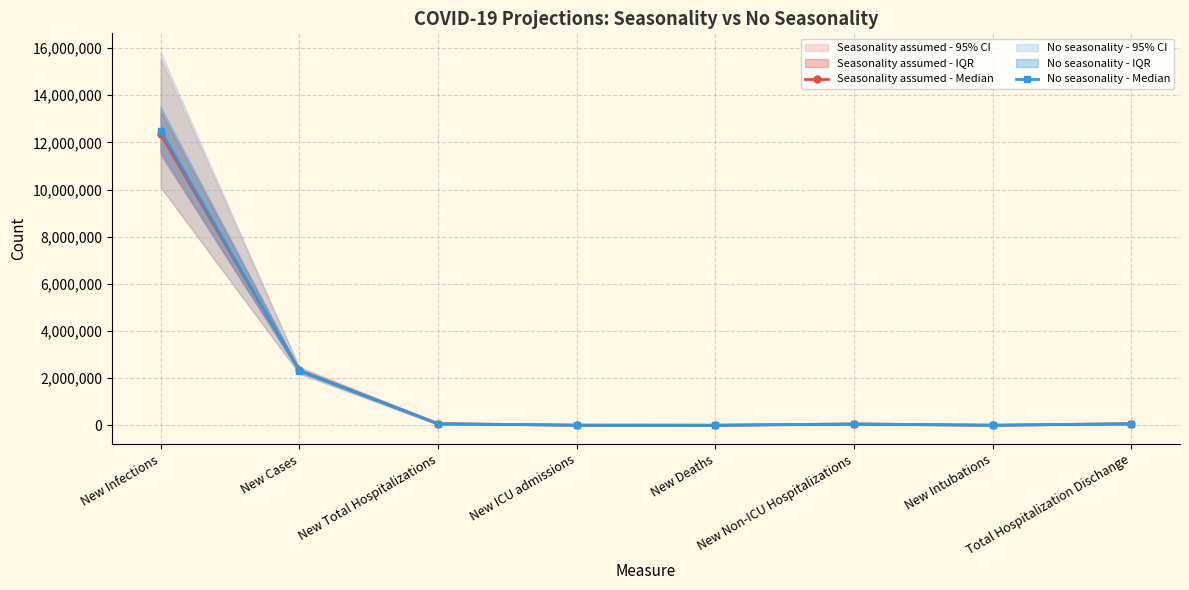

Where is No seasonality - Median nearest to the value 6254161?

New Cases